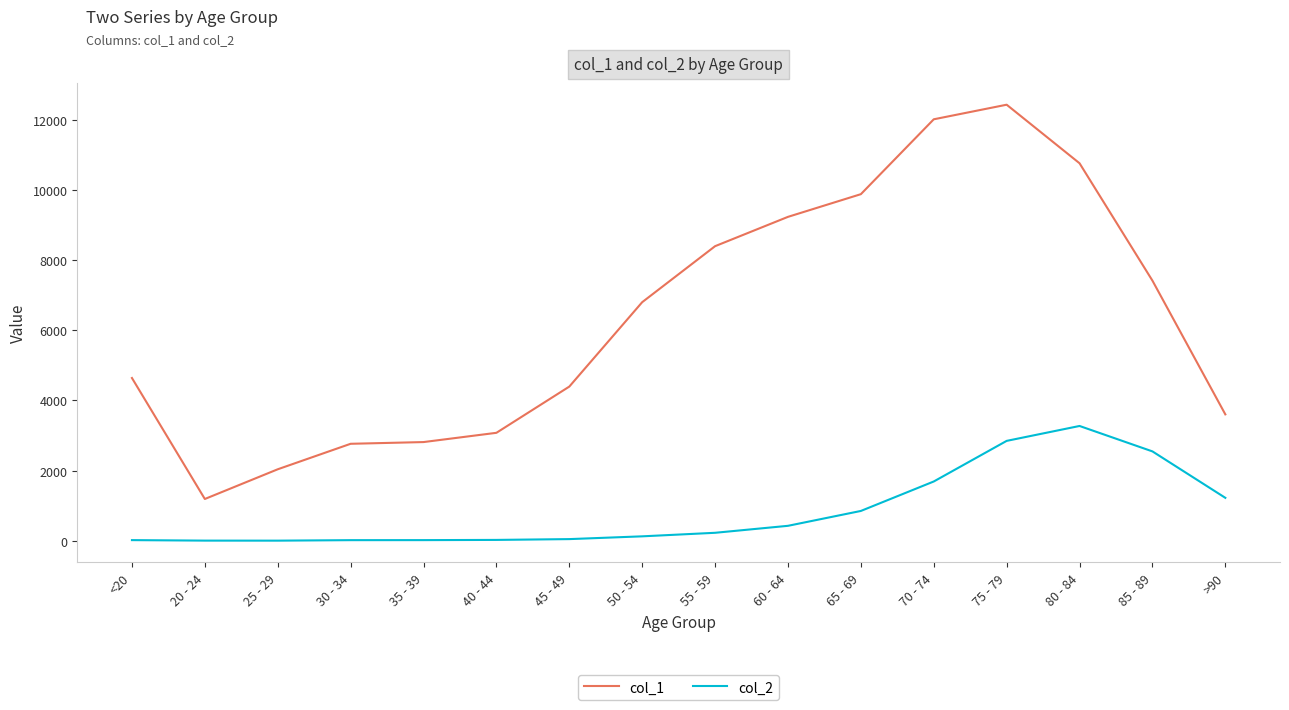

The value of col_1 at 85 - 89 is 7417. True or false?

True